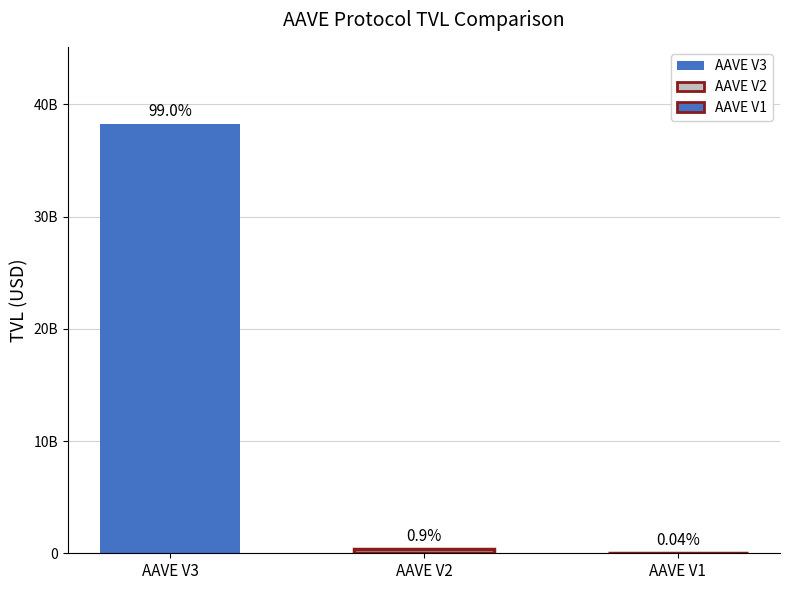

Which has a higher value, AAVE V1 or AAVE V3?

AAVE V3